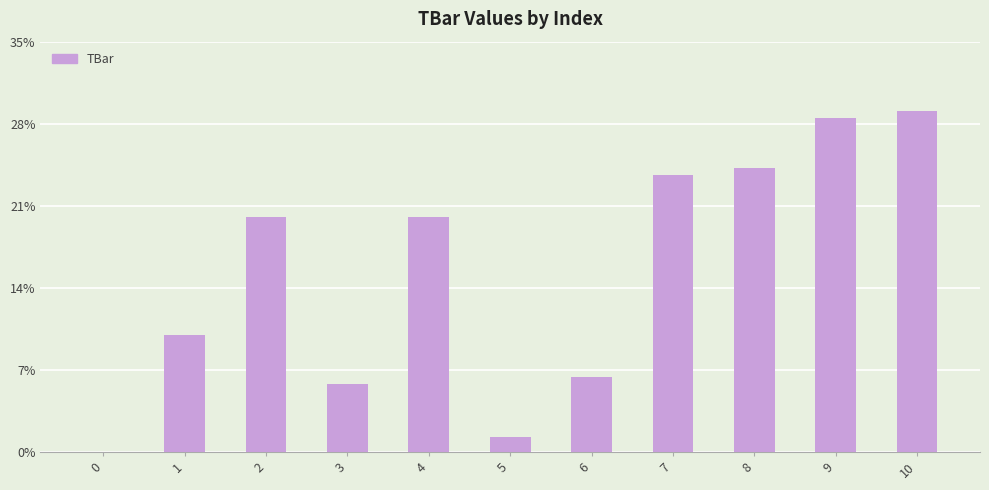

How many distinct data groups are displayed?

1